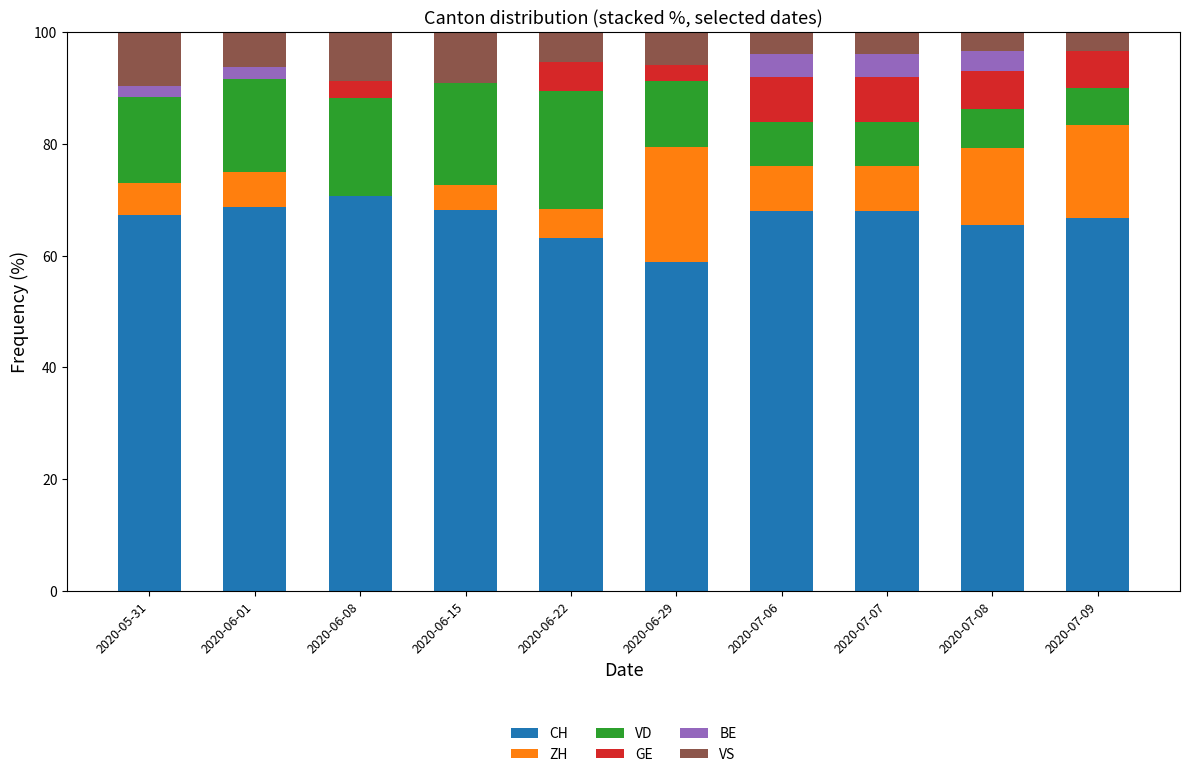

What is the total value across all series at 2020-07-08?

100.0